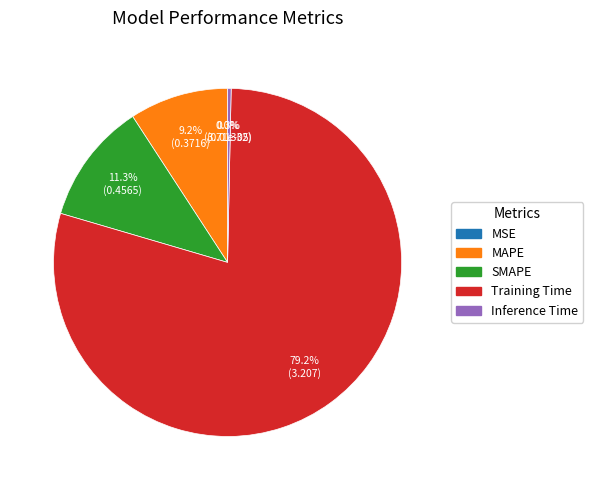

Between Training Time and MAPE, which is larger?

Training Time